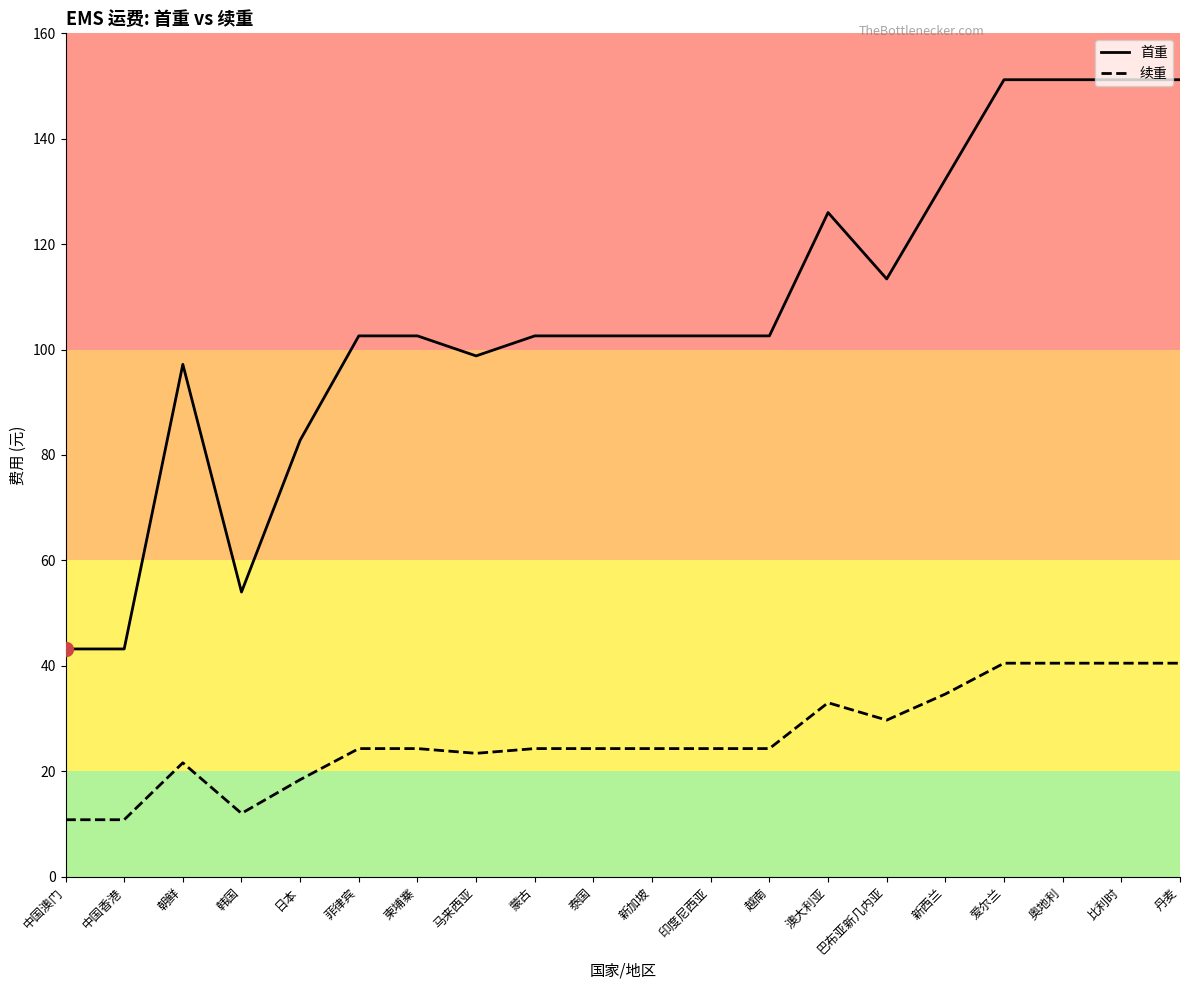

What is the total value across all series at 中国澳门?

54.0